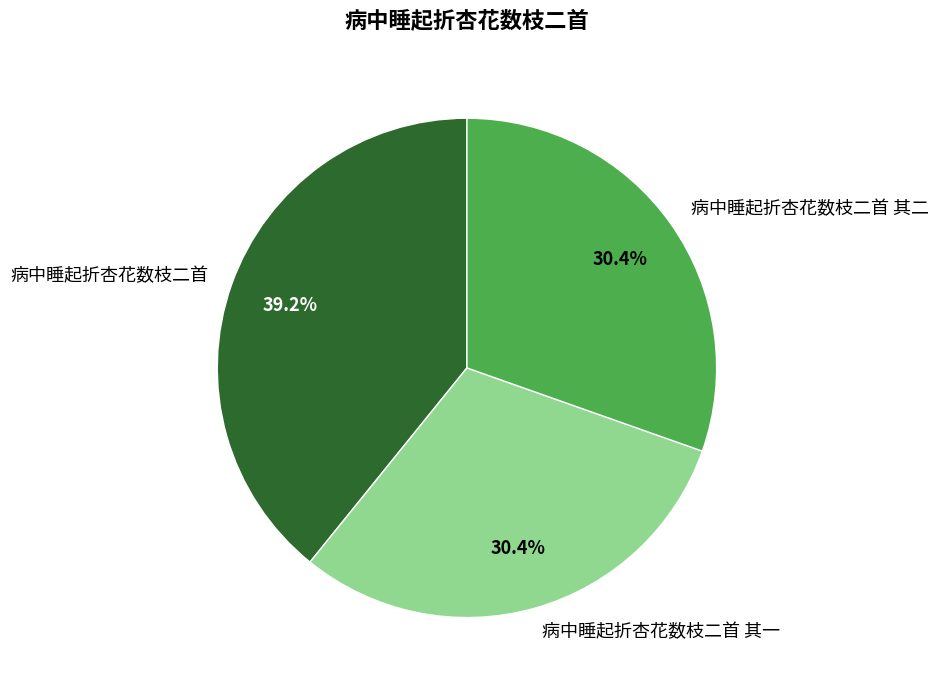

Count the number of slices in the pie.

3